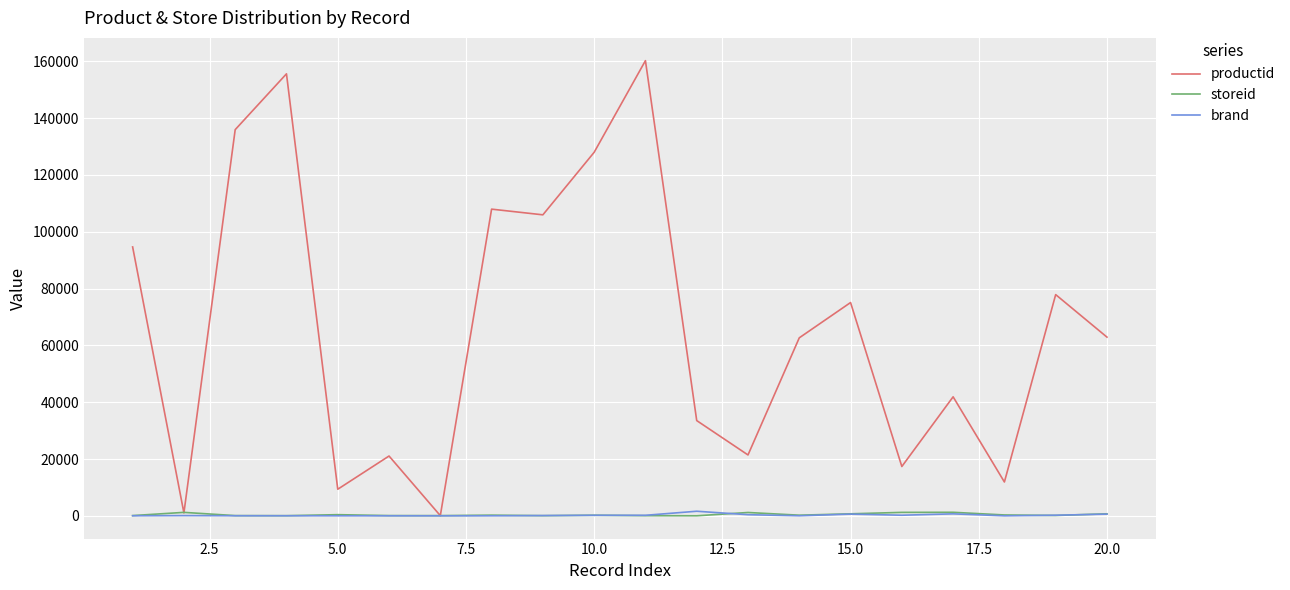

Which series has the widest spread of values?

productid